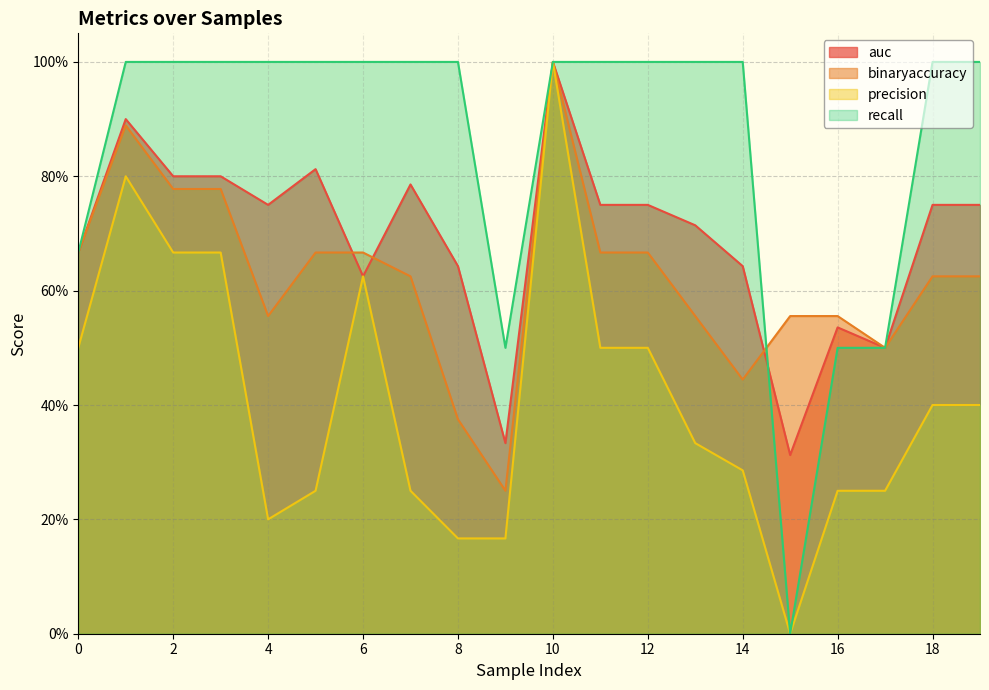

Reading left to right, list all the values displayed in this chart.

auc: 0.7	0.9	0.8	0.8	0.8	0.8	0.6	0.8	0.6	0.3	1.0	0.8	0.8	0.7	0.6	0.3	0.5	0.5	0.8	0.8
binaryaccuracy: 0.7	0.9	0.8	0.8	0.6	0.7	0.7	0.6	0.4	0.2	1.0	0.7	0.7	0.6	0.4	0.6	0.6	0.5	0.6	0.6
precision: 0.5	0.8	0.7	0.7	0.2	0.2	0.6	0.2	0.2	0.2	1.0	0.5	0.5	0.3	0.3	0.0	0.2	0.2	0.4	0.4
recall: 0.7	1.0	1.0	1.0	1.0	1.0	1.0	1.0	1.0	0.5	1.0	1.0	1.0	1.0	1.0	0.0	0.5	0.5	1.0	1.0